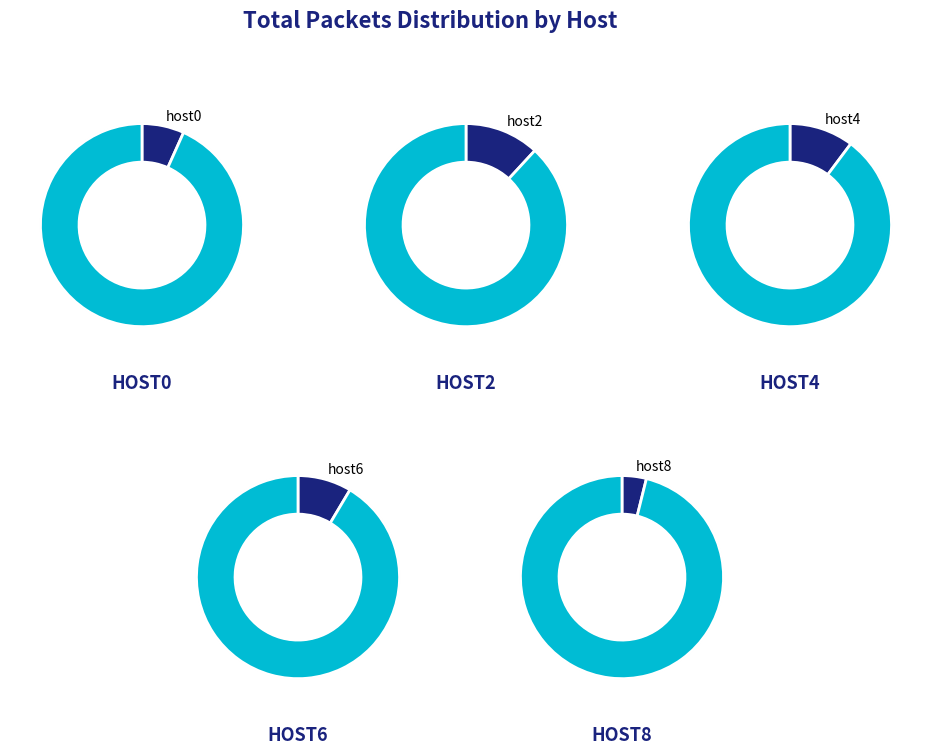

To the nearest percent, what is the combined percentage of host4 and host2?

22%